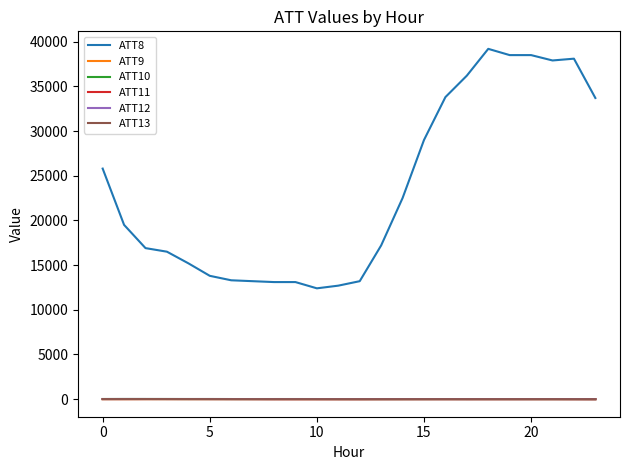

How many categories are shown in the chart?

24